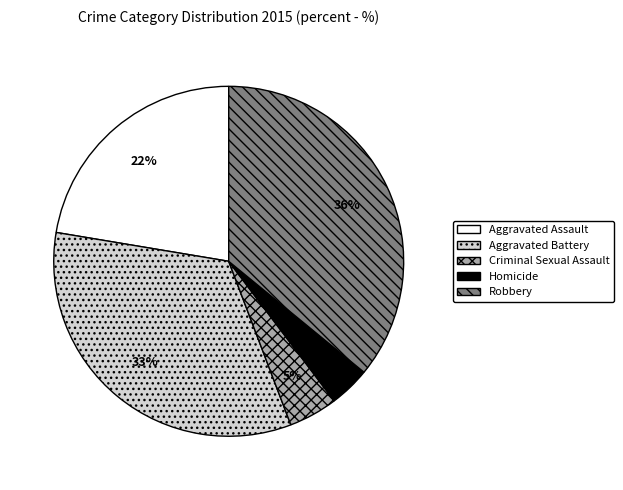

Combined, do Criminal Sexual Assault and Robbery account for over 50%?

No